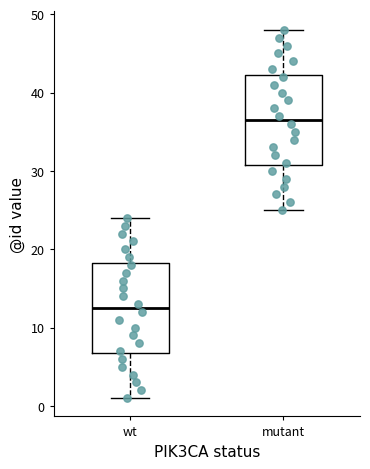

Reading left to right, transcribe this box plot: for each box, give where its median line is, the range the box spans, and where its two whiskers end, as read against the y-axis. The values are not printed on the chart, so give them approximately, as read against the axis.

wt: median 13, box 7 to 18, whiskers 1 to 24
mutant: median 37, box 31 to 42, whiskers 25 to 48